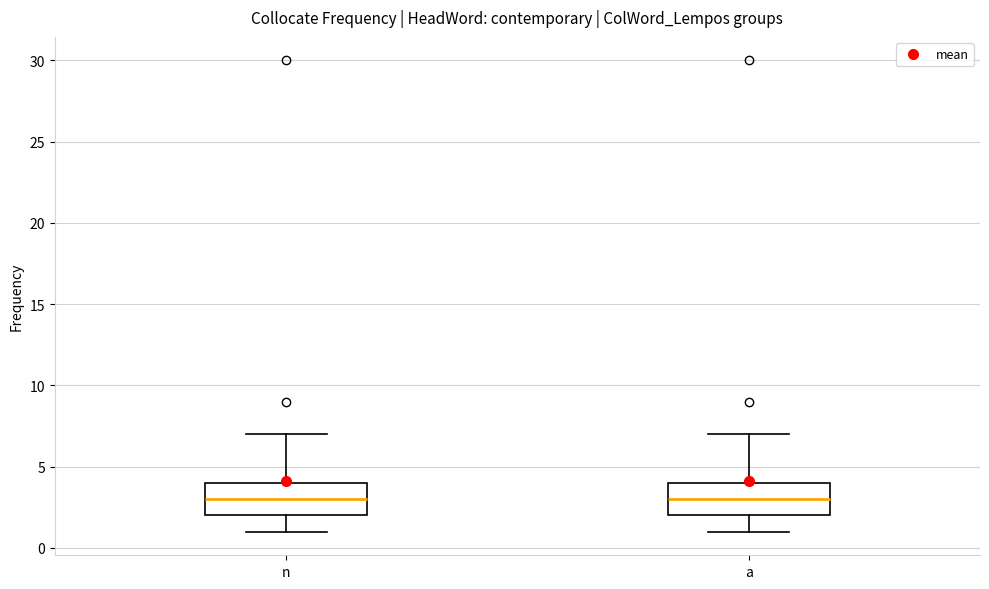

Where does the upper whisker of the box for n end on the y-axis? The values are not printed on the chart, so give them approximately, as read against the axis.

7